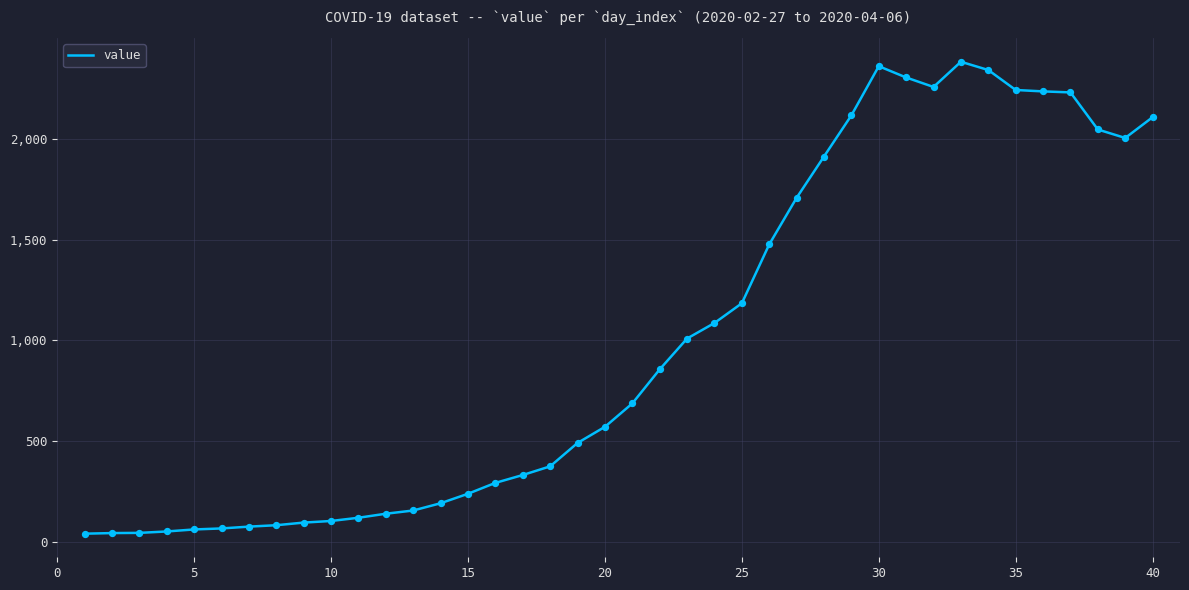

What is the greatest value displayed?

2382